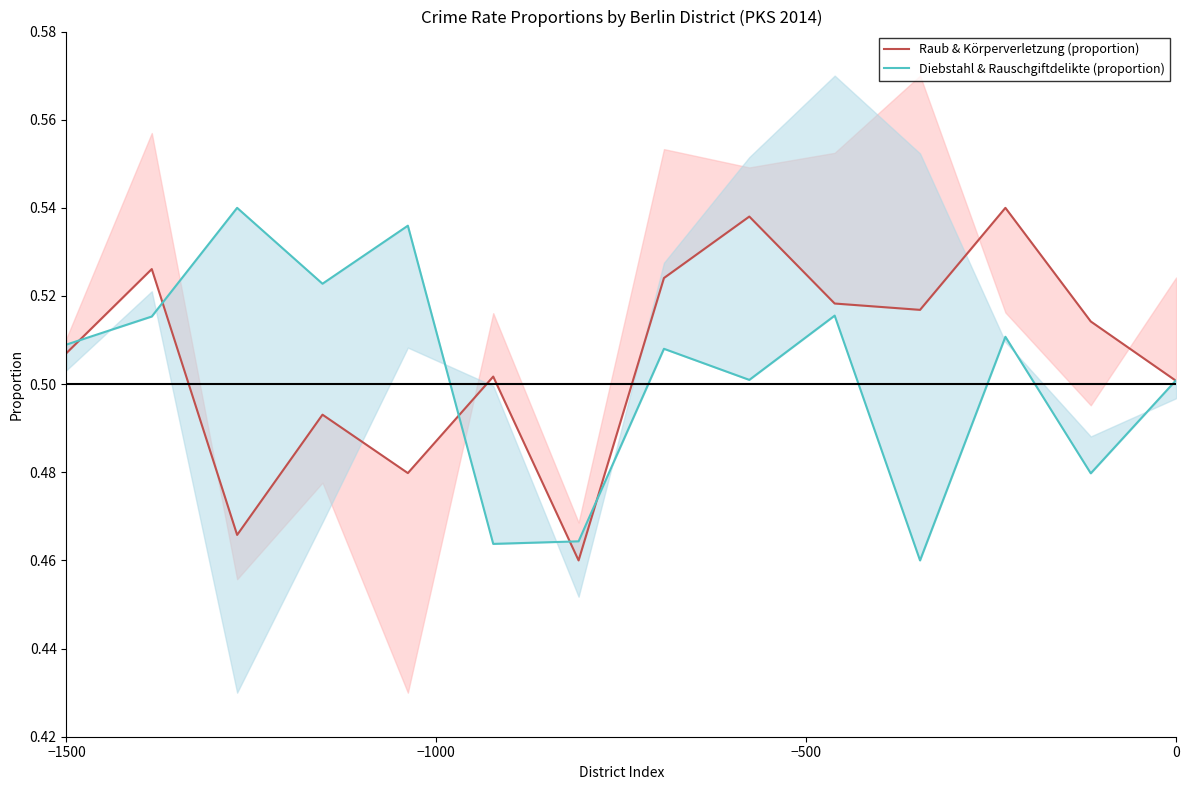

Is the value of Raub & Körperverletzung (proportion) at 12 greater than the value of Diebstahl & Rauschgiftdelikte (proportion) at 7?

Yes